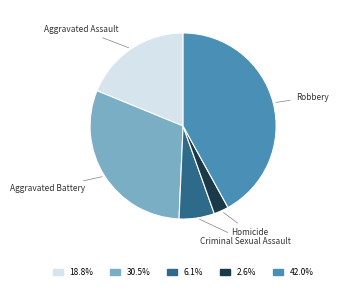

Do Robbery and Aggravated Battery together represent more than half of the pie?

Yes